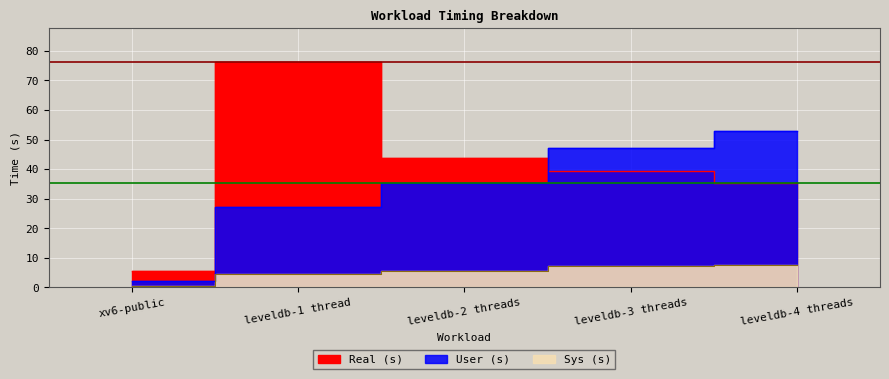

What is the label of the 3rd point from the right?

leveldb-2 threads